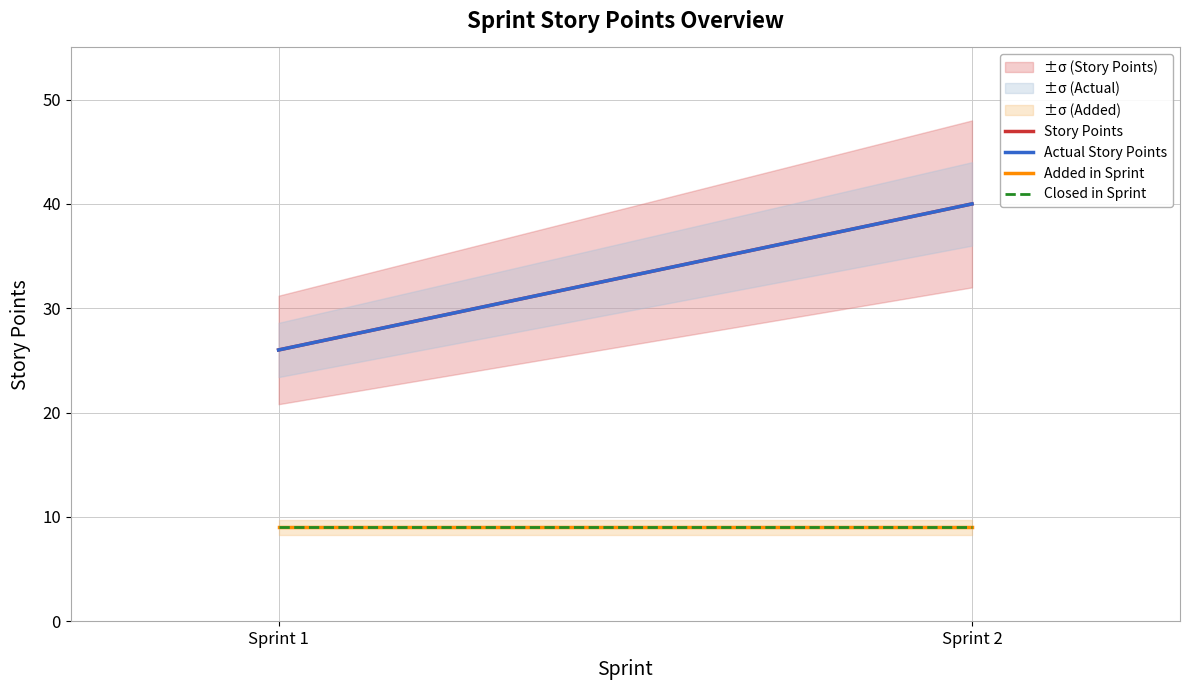

At which category is the sum across all series the highest?

Sprint 2